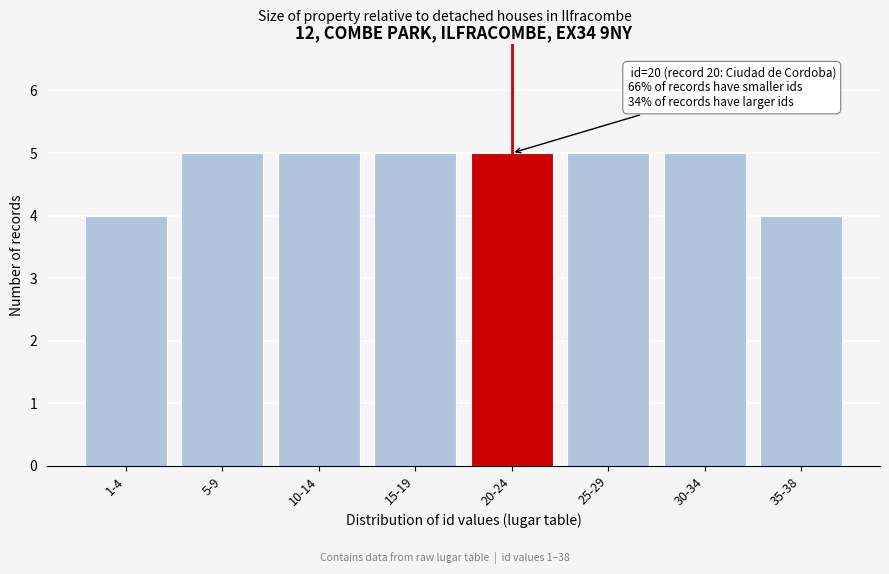

Reading right to left, transcribe all the data shown in this chart.

4	5	5	5	5	5	5	4